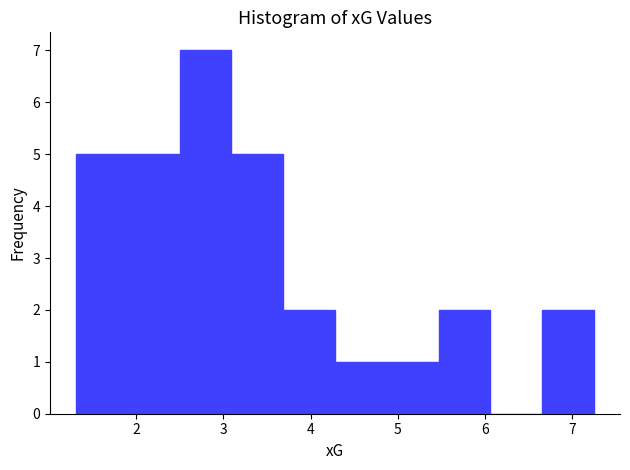

Reading left to right, transcribe this chart: for each bar, give the range it covers on the x-axis and its height. Neither the bar edges nor the heights are printed on the chart, so give them approximately, as read against the axes.

1.3 to 1.9: 5
1.9 to 2.5: 5
2.5 to 3.1: 7
3.1 to 3.7: 5
3.7 to 4.3: 2
4.3 to 4.9: 1
4.9 to 5.5: 1
5.5 to 6.1: 2
6.1 to 6.7: 0
6.7 to 7.3: 2